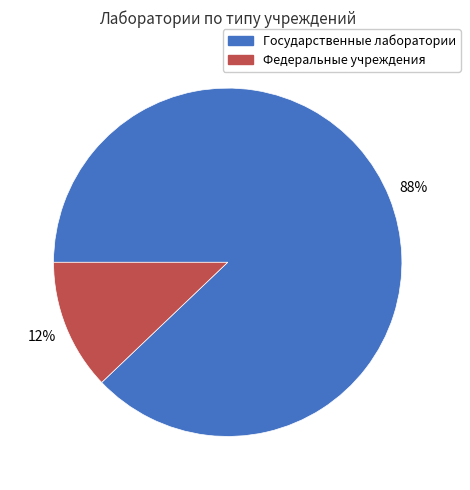

Do Федеральные учреждения and Государственные лаборатории together represent more than half of the pie?

Yes